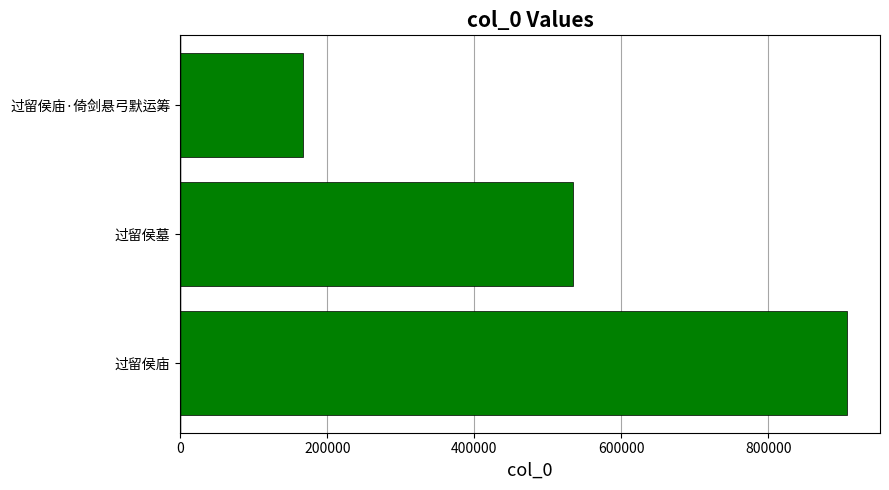

Reading bottom to top, list all the values displayed in this chart.

过留侯庙=906315	过留侯墓=534457	过留侯庙·倚剑悬弓默运筹=166766